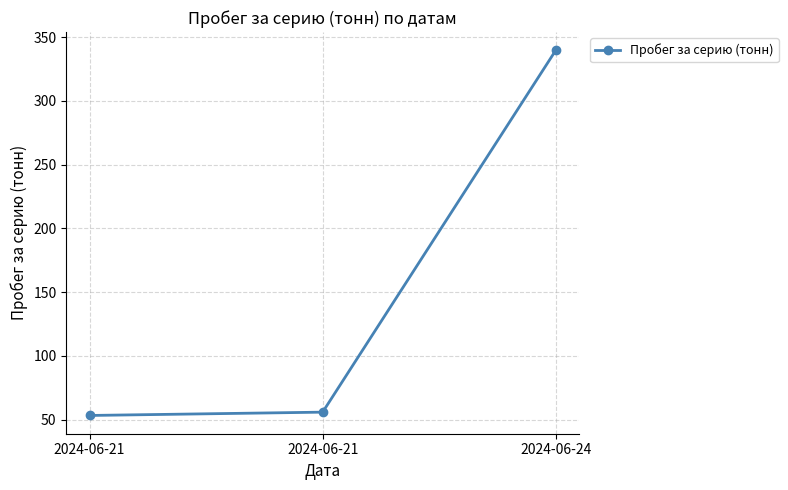

Count the number of categories in the chart.

3